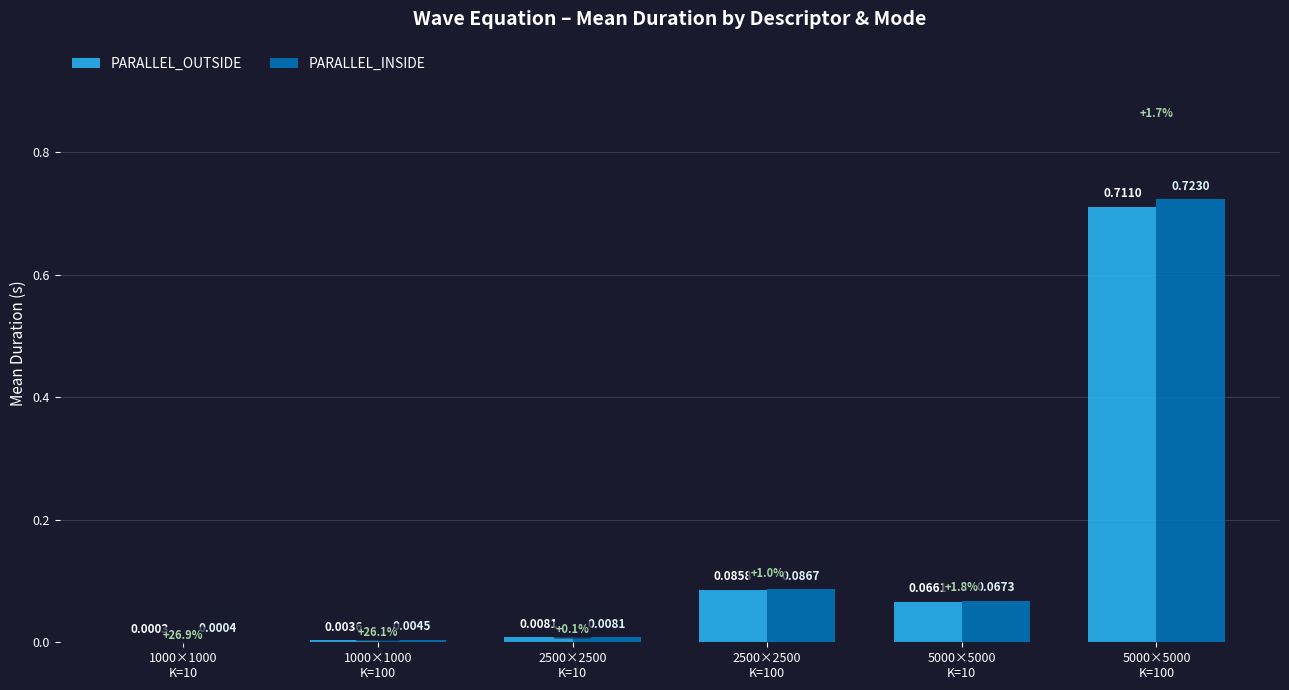

What is the sum of all PARALLEL_OUTSIDE values?

0.9